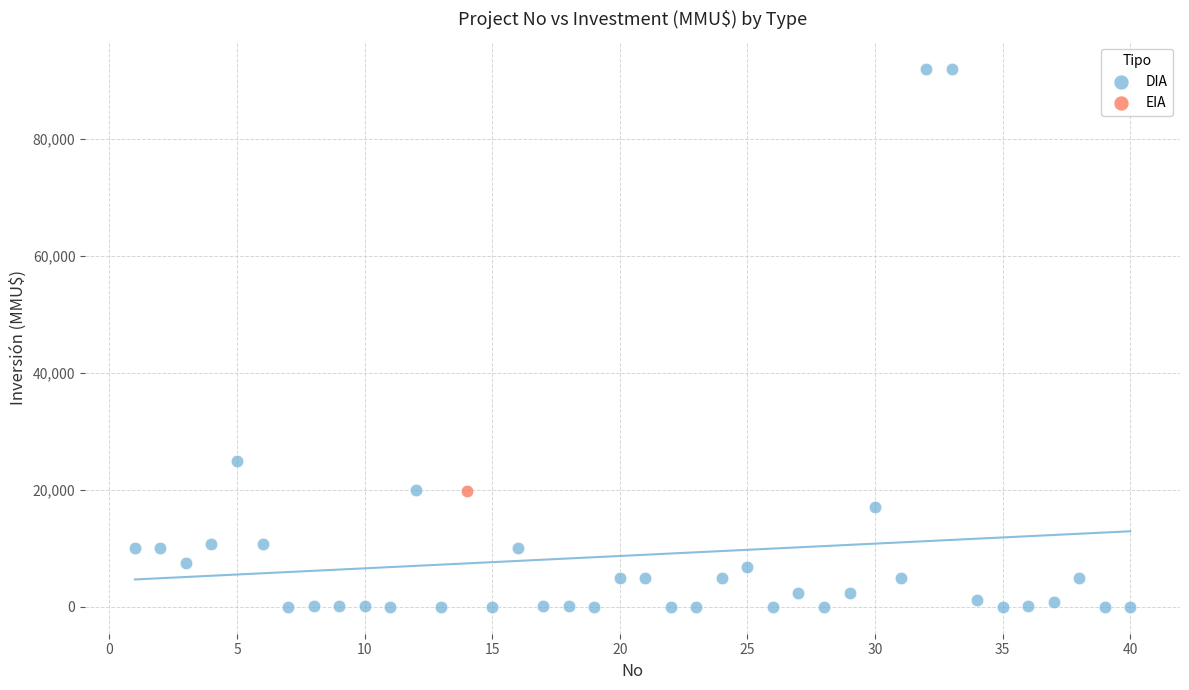

What are all the series names shown in the legend?

DIA, EIA